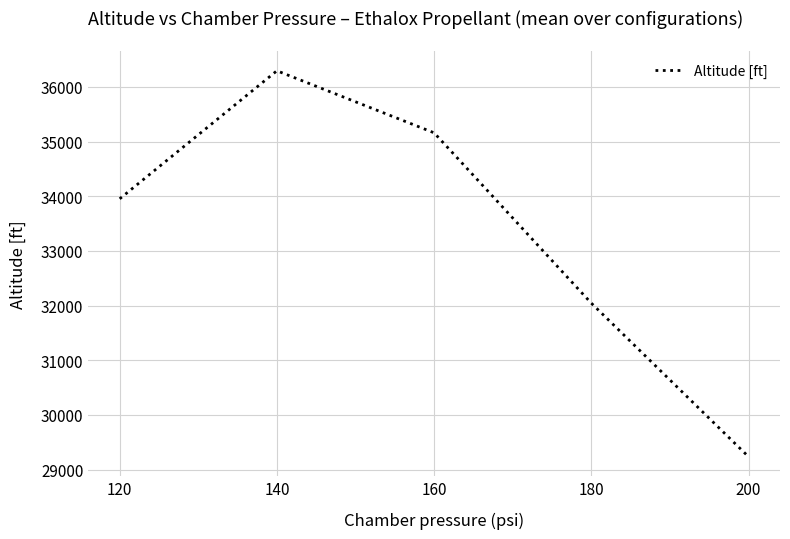

Reading left to right, list all the values displayed in this chart.

120=33953.4	140=36294.4	160=35159.6	180=32044.3	200=29236.7